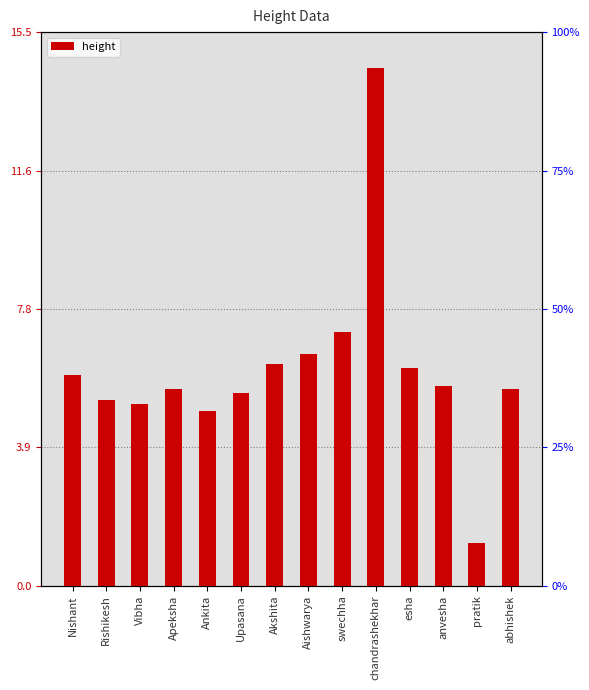

What is the change in value from Nishant to Ankita?

-1.0